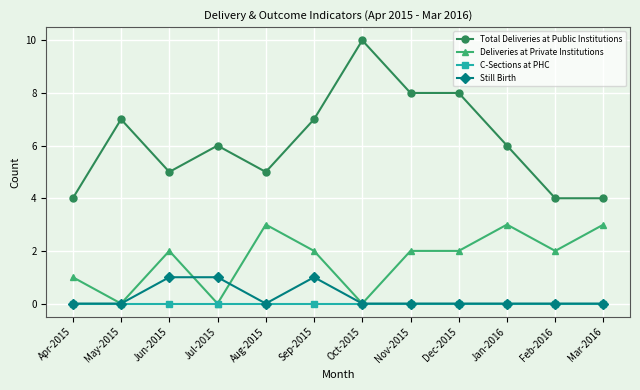

True or false: Deliveries at Private Institutions and Total Deliveries at Public Institutions cross at least once.

False